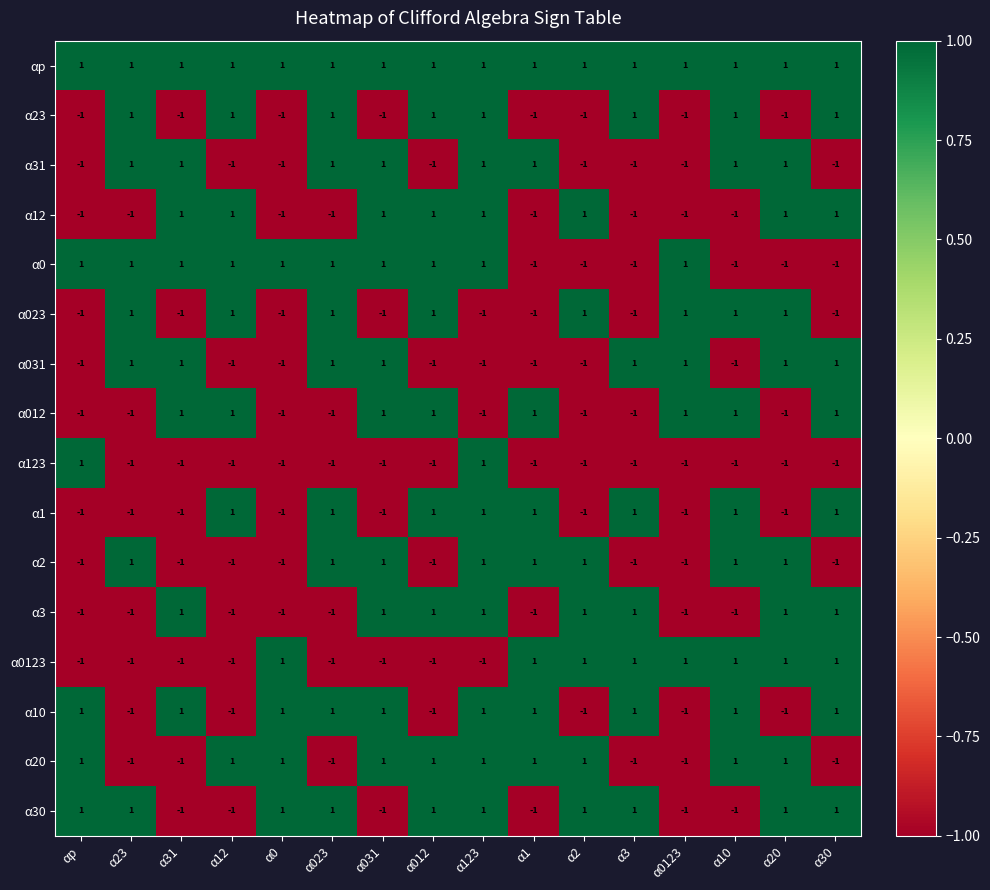

Is it true that α31 equals 1 at α1?

True